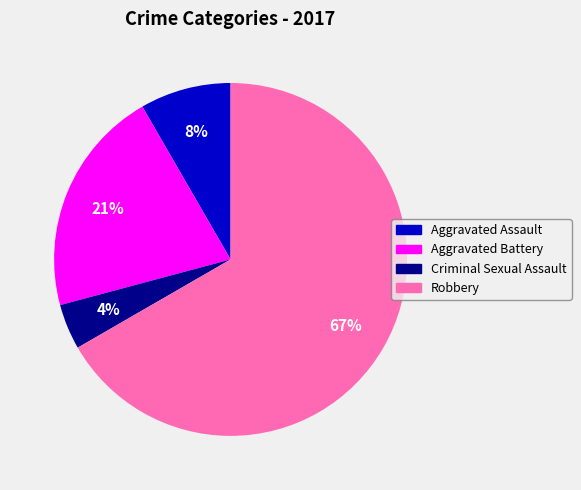

Which has a higher value, Aggravated Battery or Robbery?

Robbery